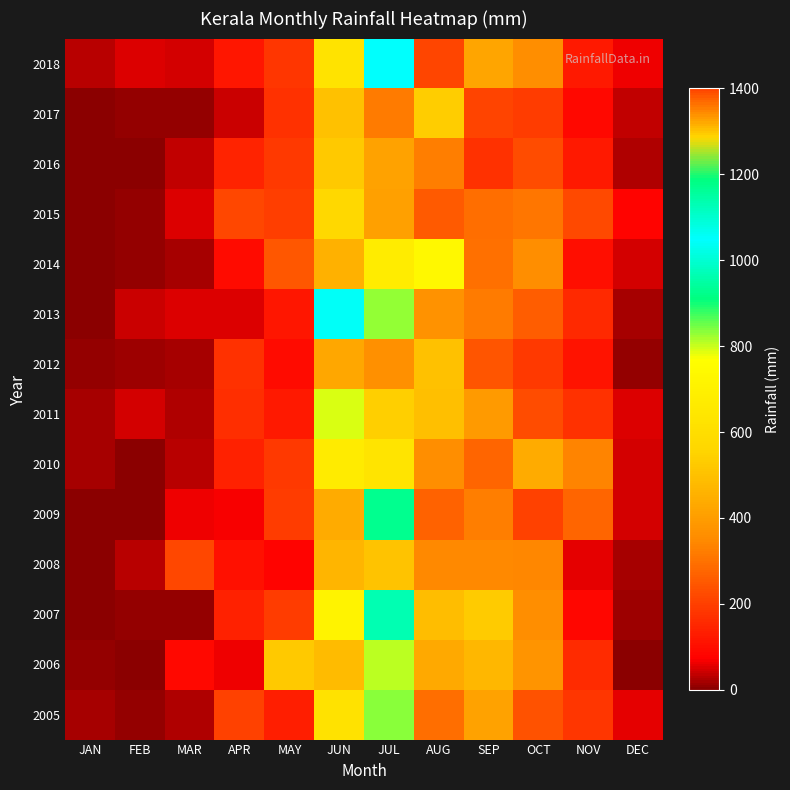

Reading left to right, transcribe all the data shown in this chart.

2005: JAN=19.8	FEB=7.0	MAR=25.3	APR=205.9	MAY=134.8	JUN=619.2	JUL=832.7	AUG=291.0	SEP=414.7	OCT=240.1	NOV=184.3	DEC=56.4
2006: JAN=8.1	FEB=0.5	MAR=90.7	APR=65.3	MAY=521.2	JUN=482.4	JUL=804.0	AUG=432.6	SEP=474.8	OCT=376.4	NOV=162.8	DEC=1.8
2007: JAN=0.5	FEB=5.6	MAR=7.3	APR=138.5	MAY=192.7	JUN=705.9	JUL=966.3	AUG=489.6	SEP=526.7	OCT=357.2	NOV=87.4	DEC=11.9
2008: JAN=0.8	FEB=30.3	MAR=217.2	APR=108.4	MAY=81.2	JUN=469.9	JUL=505.1	AUG=349.0	SEP=347.0	OCT=343.4	NOV=55.4	DEC=17.0
2009: JAN=3.3	FEB=1.5	MAR=62.6	APR=69.0	MAY=191.6	JUN=438.2	JUL=924.9	AUG=269.3	SEP=326.5	OCT=205.2	NOV=274.4	DEC=44.2
2010: JAN=18.6	FEB=0.0	MAR=31.4	APR=138.9	MAY=190.6	JUN=667.5	JUL=629.0	AUG=356.0	SEP=275.6	OCT=441.4	NOV=335.1	DEC=46.8
2011: JAN=20.5	FEB=45.7	MAR=24.1	APR=165.2	MAY=124.2	JUN=788.5	JUL=536.8	AUG=492.7	SEP=391.2	OCT=227.2	NOV=169.7	DEC=49.5
2012: JAN=7.4	FEB=11.0	MAR=21.0	APR=171.1	MAY=95.3	JUN=430.3	JUL=362.6	AUG=501.6	SEP=241.1	OCT=187.5	NOV=112.9	DEC=9.4
2013: JAN=3.9	FEB=40.1	MAR=49.9	APR=49.3	MAY=119.3	JUN=1042.7	JUL=830.2	AUG=369.7	SEP=318.6	OCT=259.9	NOV=154.9	DEC=17.0
2014: JAN=4.6	FEB=10.3	MAR=17.9	APR=95.7	MAY=251.0	JUN=454.4	JUL=677.8	AUG=733.9	SEP=298.8	OCT=355.5	NOV=99.5	DEC=47.2
2015: JAN=3.1	FEB=5.8	MAR=50.1	APR=214.1	MAY=201.8	JUN=563.6	JUL=406.0	AUG=252.2	SEP=292.9	OCT=308.1	NOV=223.6	DEC=79.4
2016: JAN=2.4	FEB=3.8	MAR=35.9	APR=143.0	MAY=186.4	JUN=522.2	JUL=412.3	AUG=325.5	SEP=173.2	OCT=225.9	NOV=125.4	DEC=23.6
2017: JAN=1.9	FEB=6.8	MAR=8.9	APR=43.6	MAY=173.5	JUN=498.5	JUL=319.6	AUG=531.8	SEP=209.5	OCT=192.4	NOV=92.5	DEC=38.1
2018: JAN=29.1	FEB=52.1	MAR=48.6	APR=116.4	MAY=183.8	JUN=625.4	JUL=1048.5	AUG=1398.9	SEP=423.6	OCT=356.1	NOV=125.4	DEC=65.1